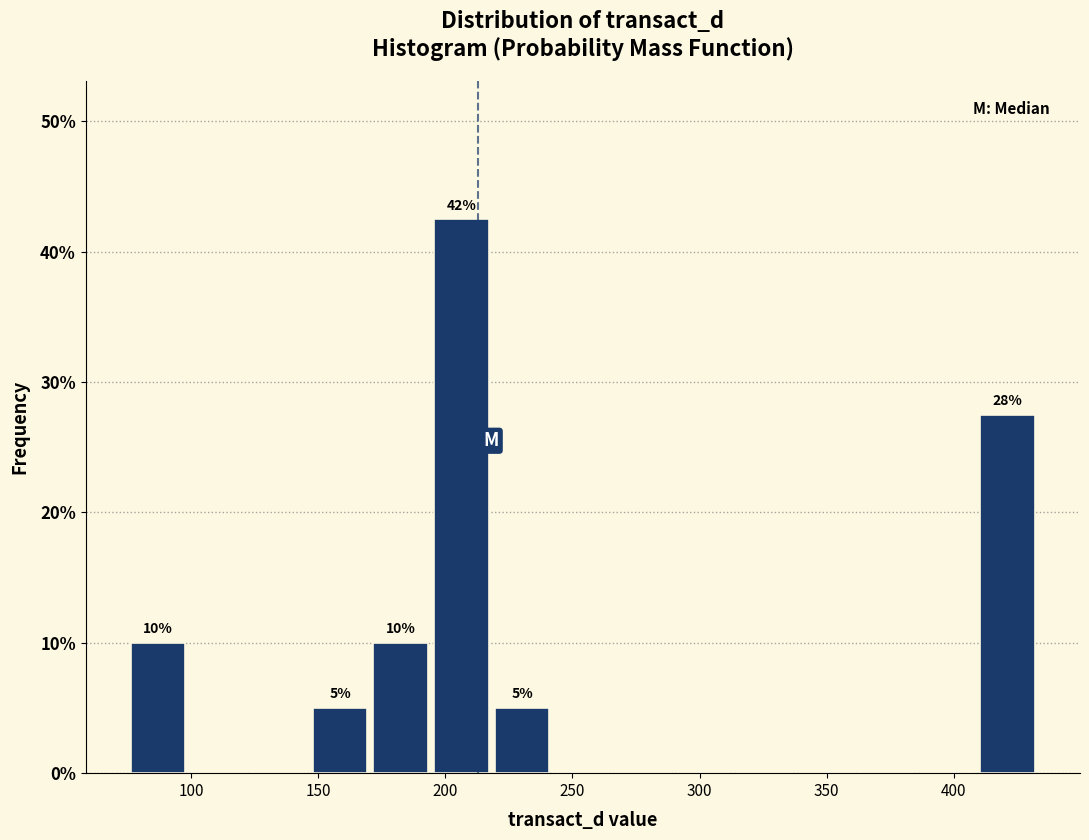

Which range on the x-axis has the tallest bar?

195 to 220